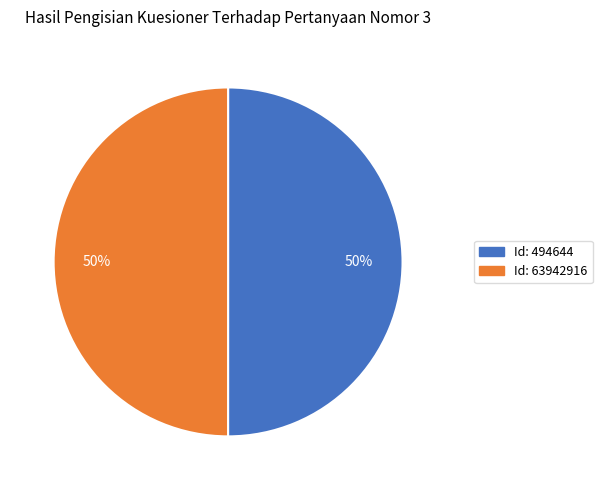

To the nearest percent, what is the average slice percentage?

50%